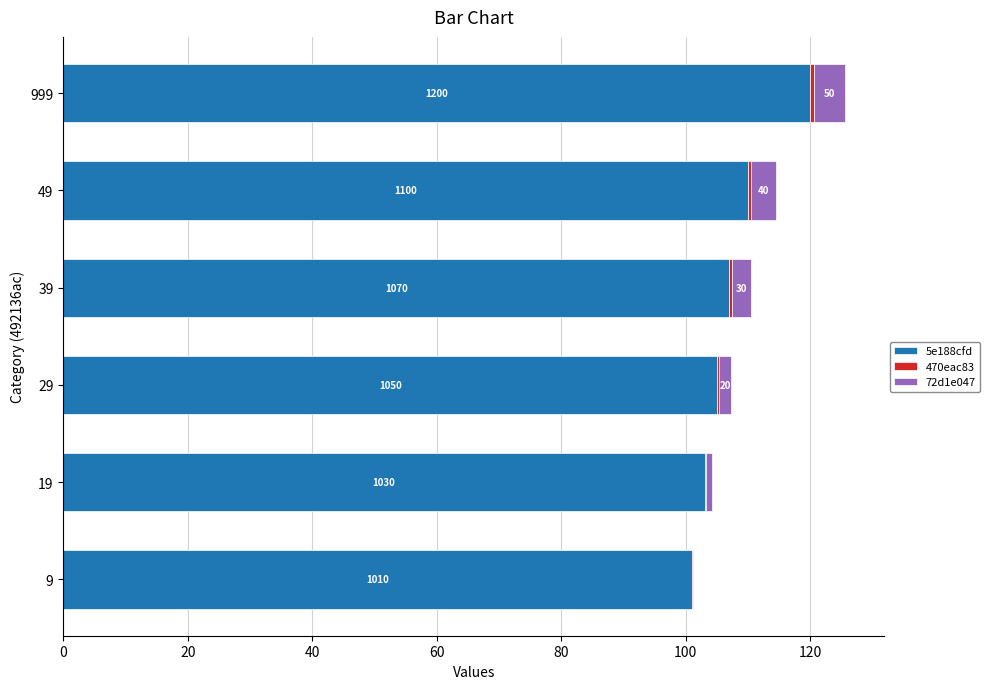

Rank the series by their maximum value, from highest to lowest.

5e188cfd, 72d1e047, 470eac83